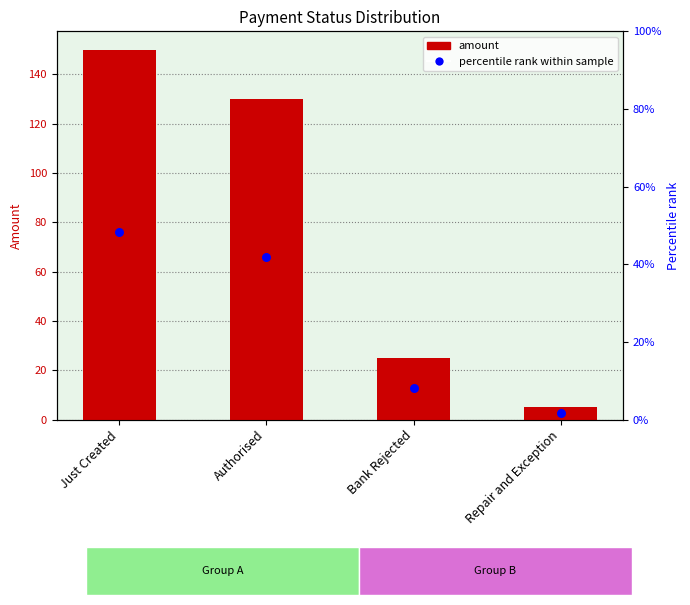

What are all the series names shown in the legend?

amount, percentile rank within sample